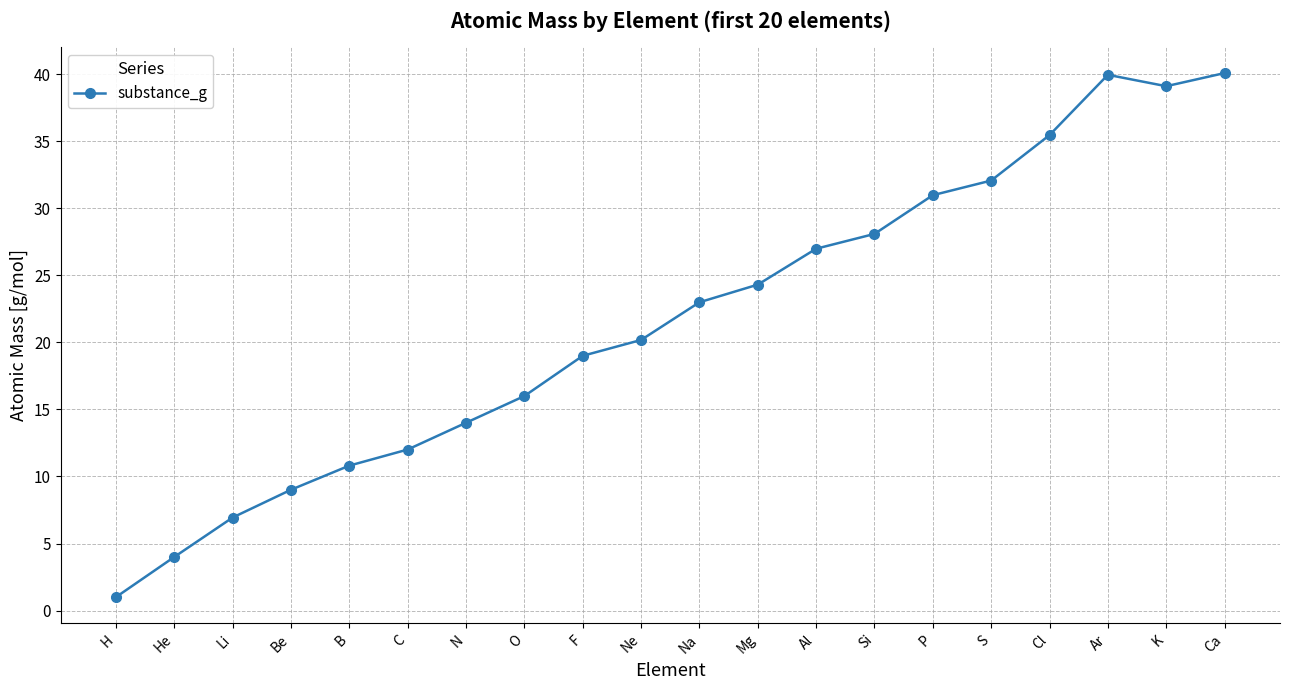

Which category has the lowest value across all series?

H